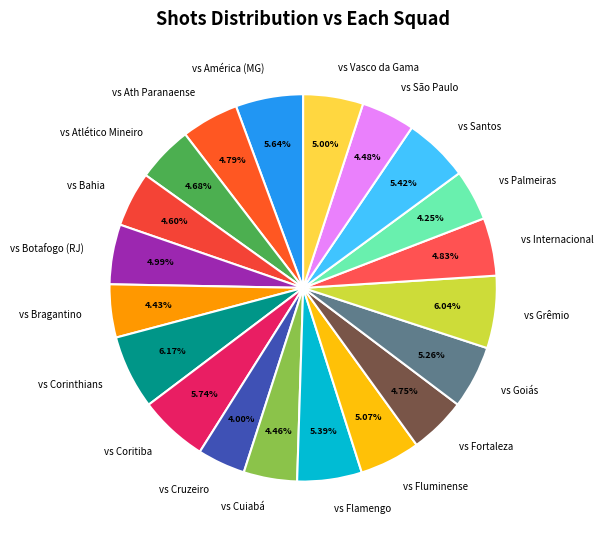

To the nearest percent, what is the difference between the largest and smallest slice percentages?

2%